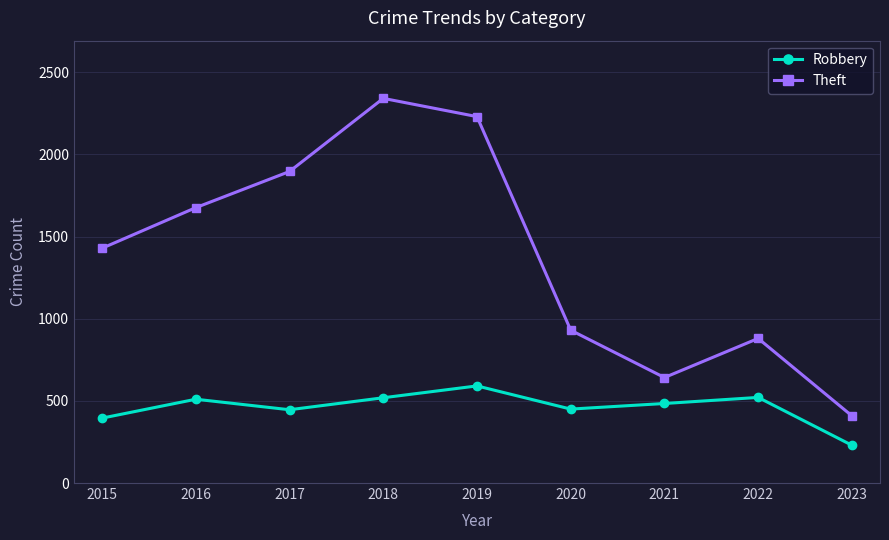

In Theft, how many points are lower than both neighbors (excluding endpoints)?

1